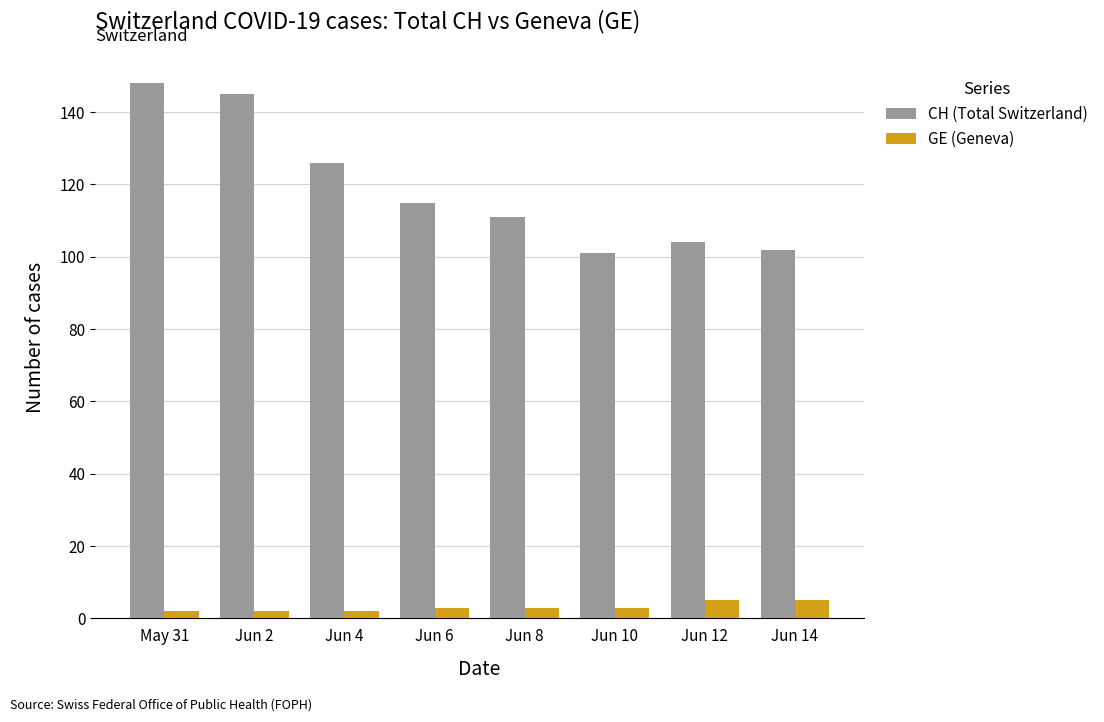

What is the spread (max minus min) of values at Jun 2?

143